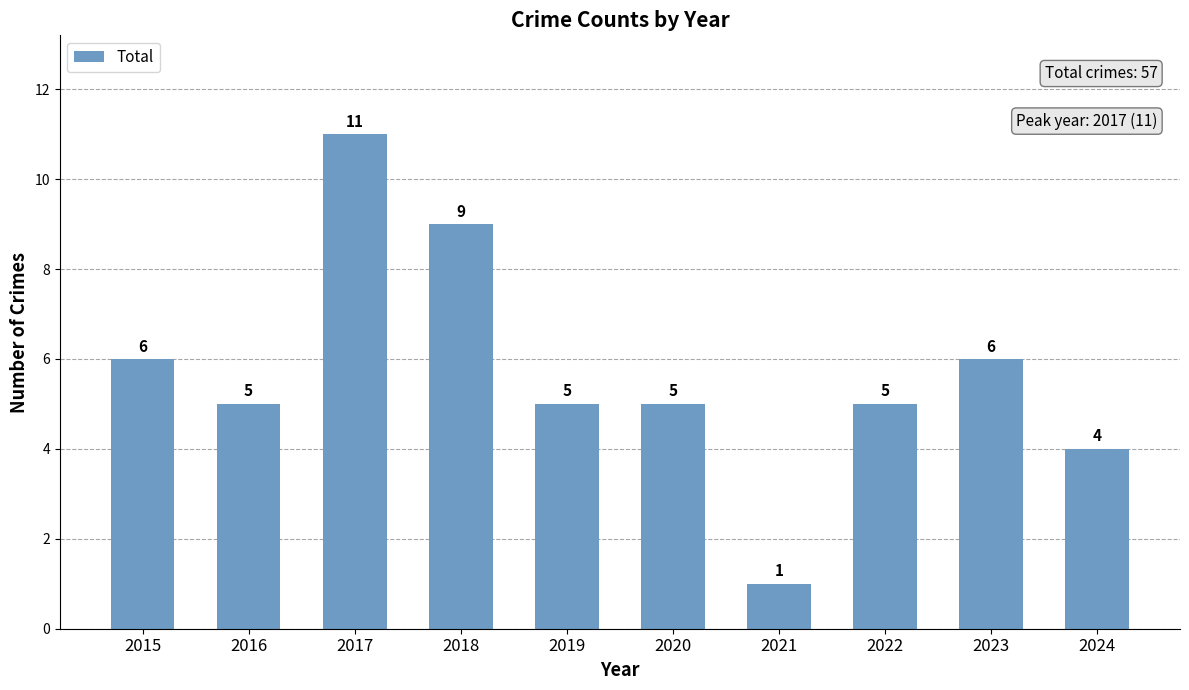

Are the bars horizontal?

No